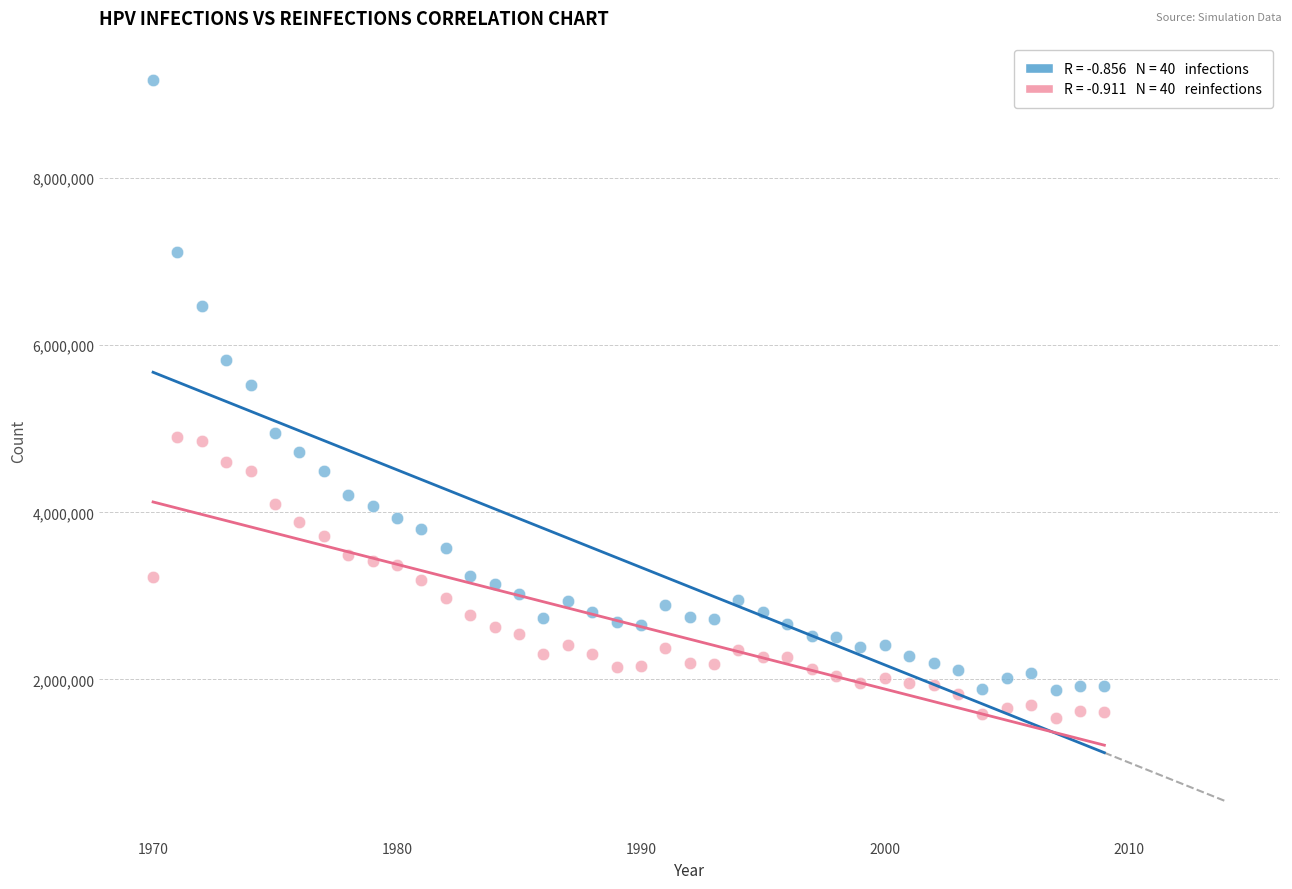

Across all data points, what is the range of Y values (max minus min)?

7639835.0